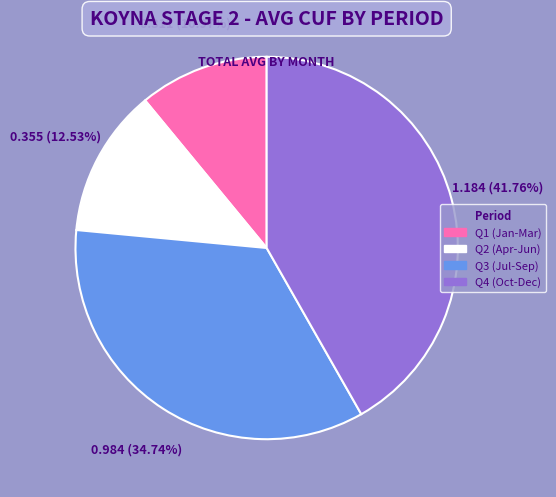

Is there a majority slice in this chart?

No